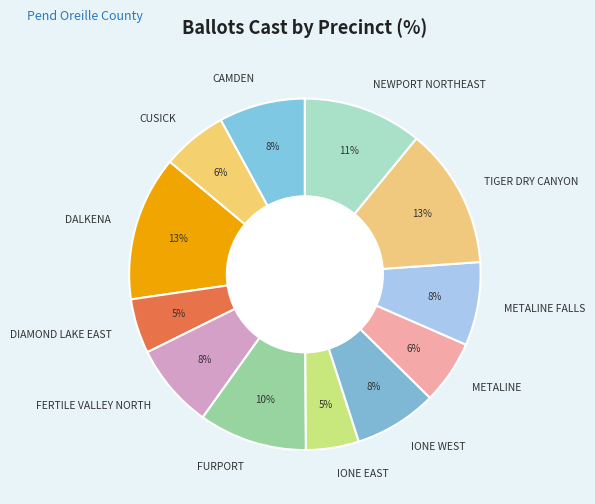

Does any single category account for the majority?

No